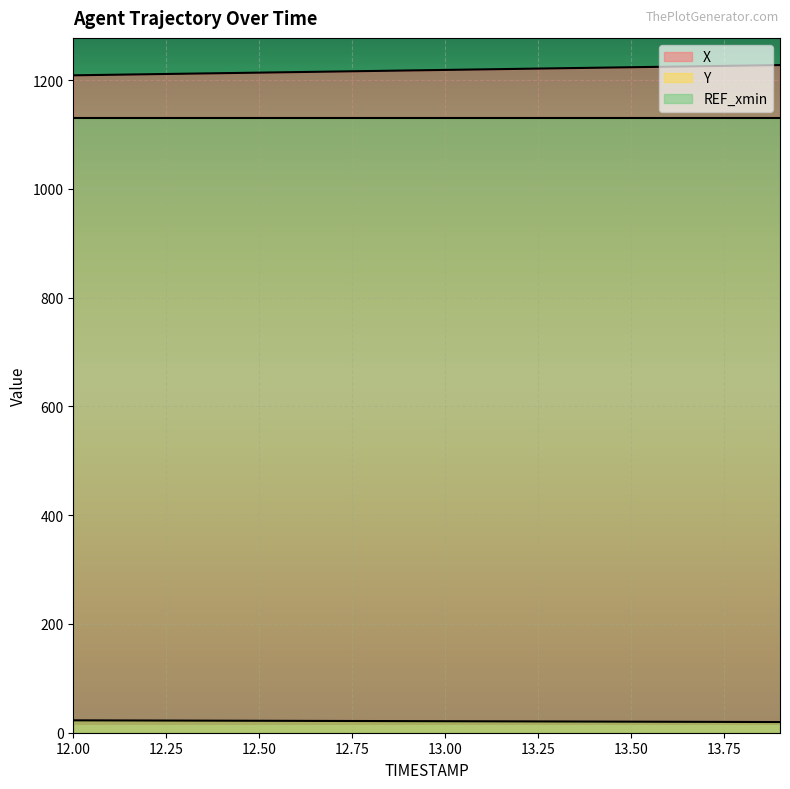

Where is X nearest to the value 1218?

12.9